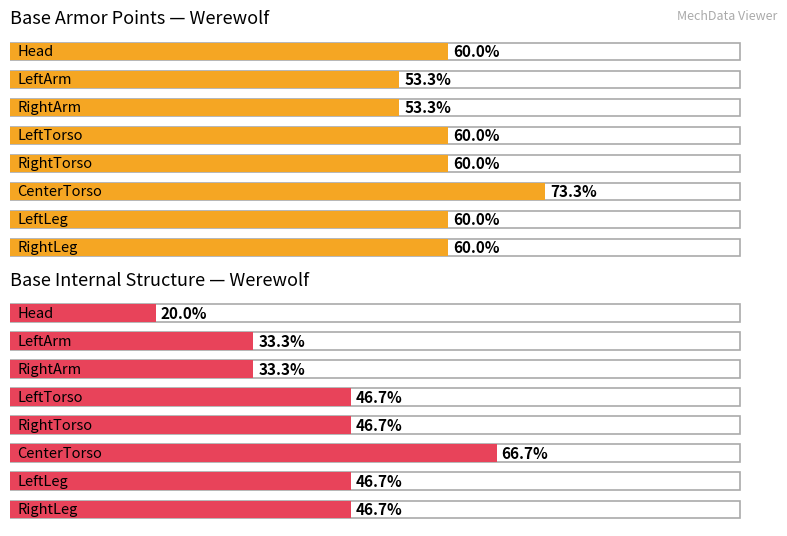

What is the difference between the Maximum utilization values at RightArm and CenterTorso?

5